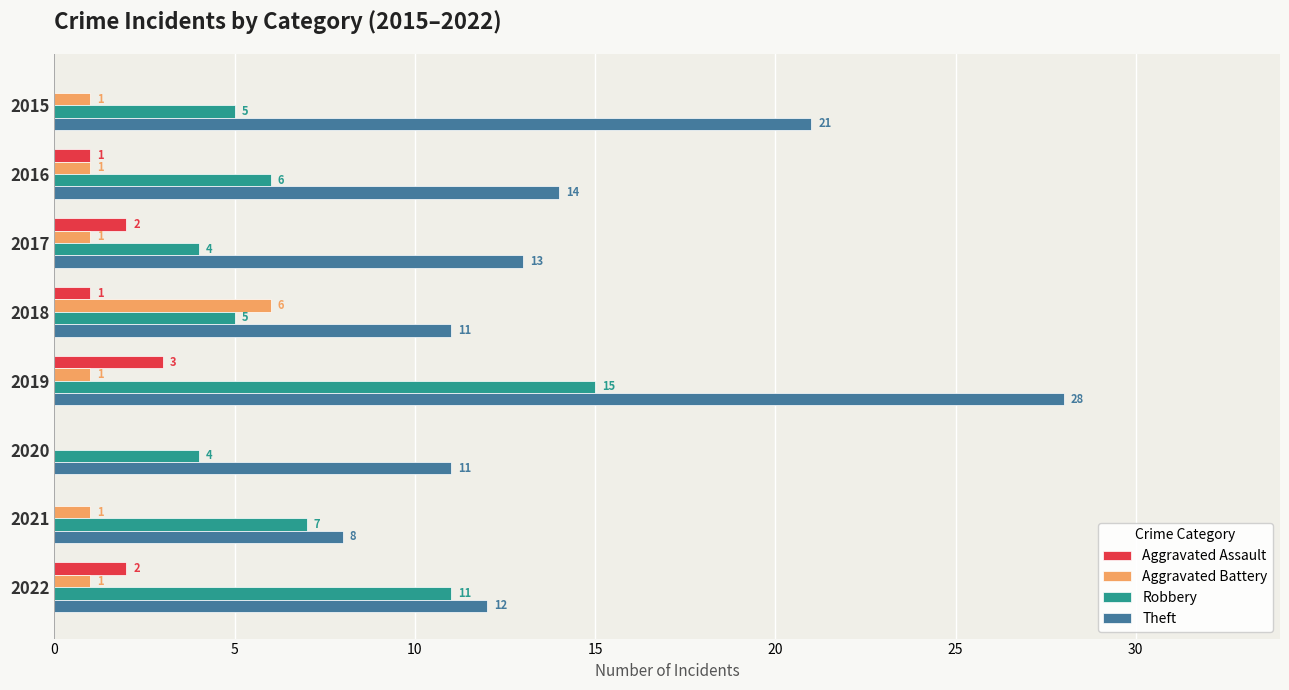

True or false: Theft has a value of 8 at 2021.

True